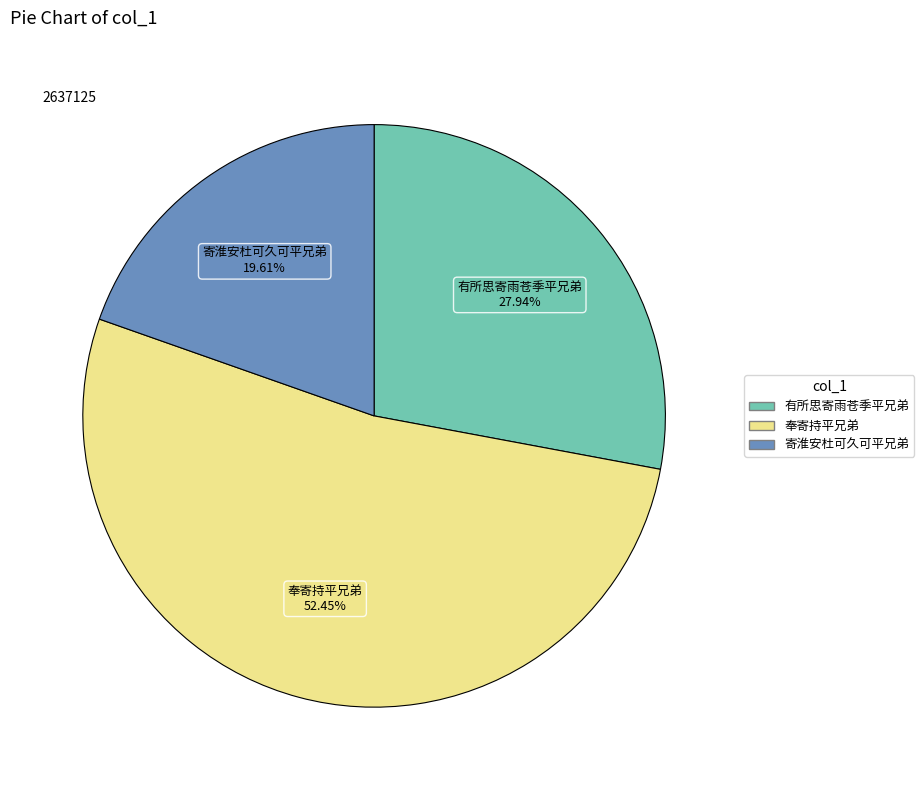

Does any single category account for the majority?

Yes